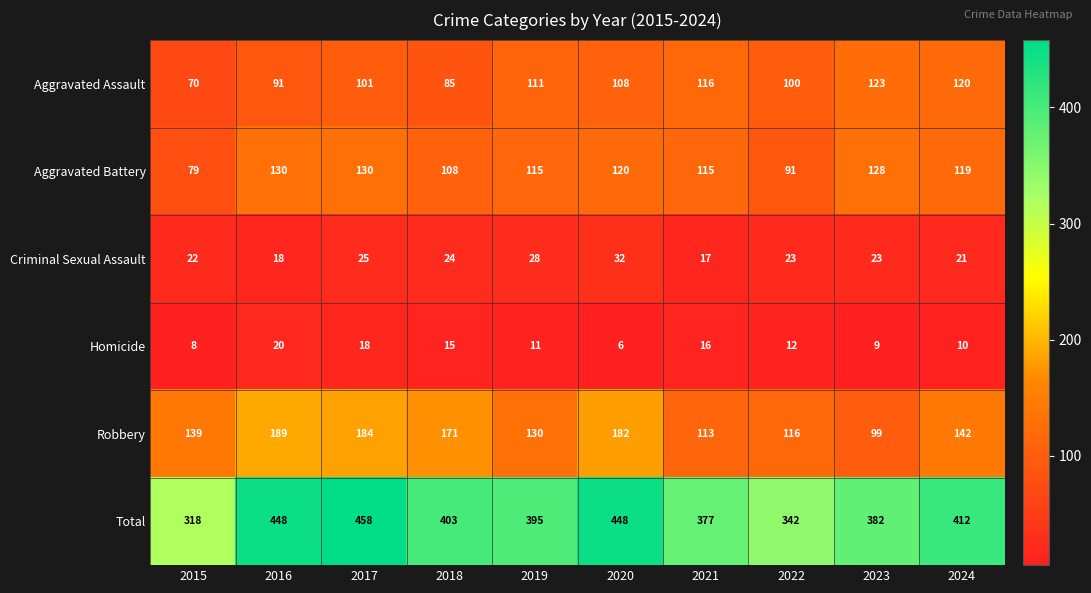

At 2018, list the series in order from smallest to largest.

Homicide, Criminal Sexual Assault, Aggravated Assault, Aggravated Battery, Robbery, Total